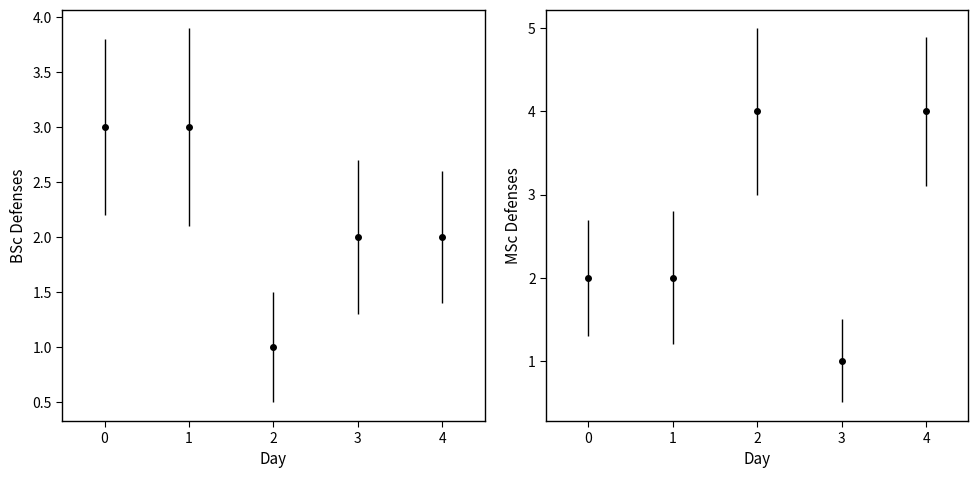

What is the difference between the second highest and minimum values in the BSc_count series?

2